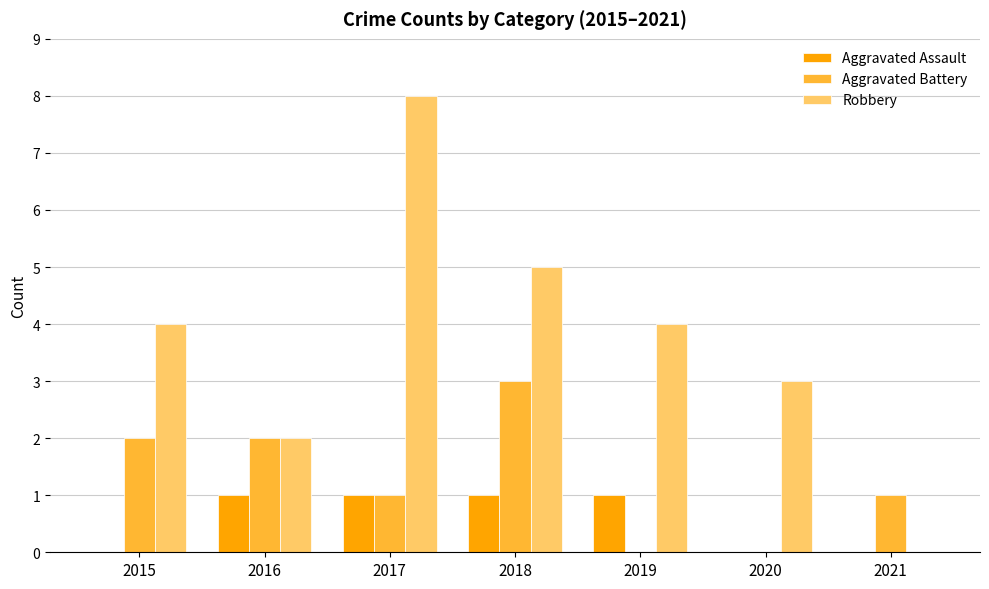

At which category is the sum across all series the highest?

2017